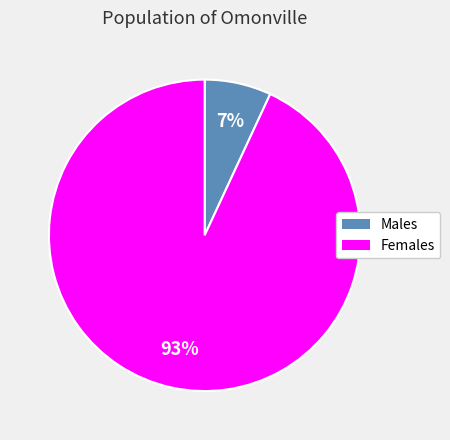

Is there a majority slice in this chart?

Yes